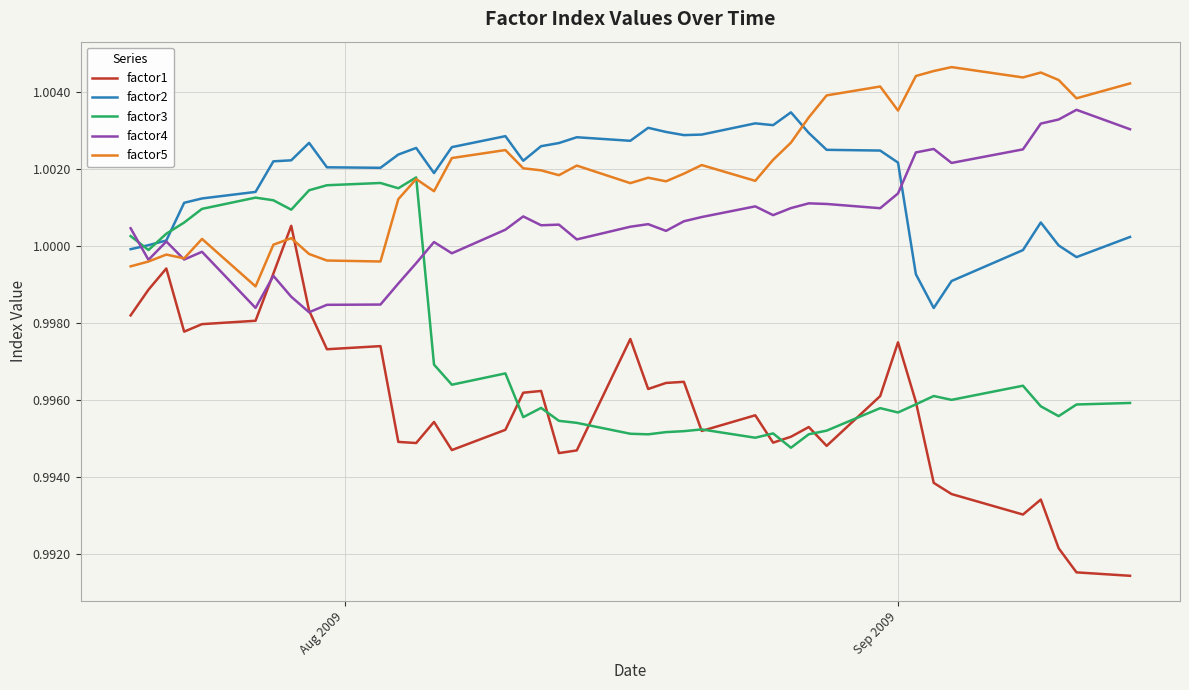

Which series ends up on top after the final intersection of factor3 and factor4?

factor4